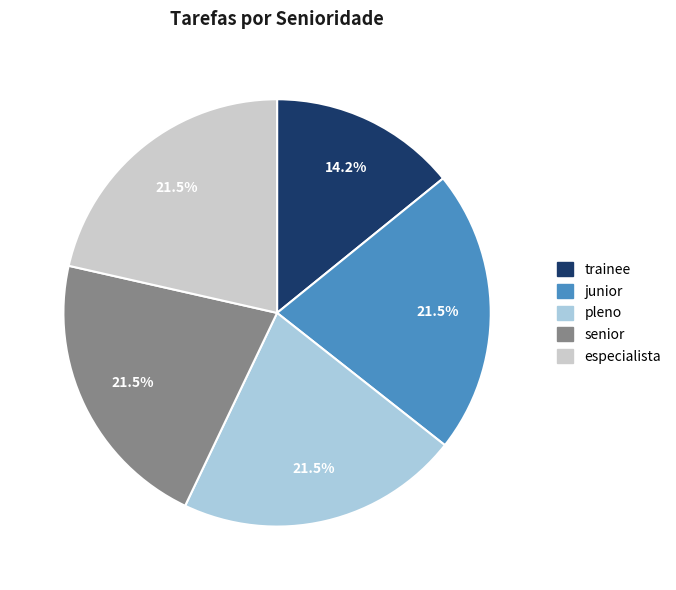

Combined, do junior and senior account for over 50%?

No